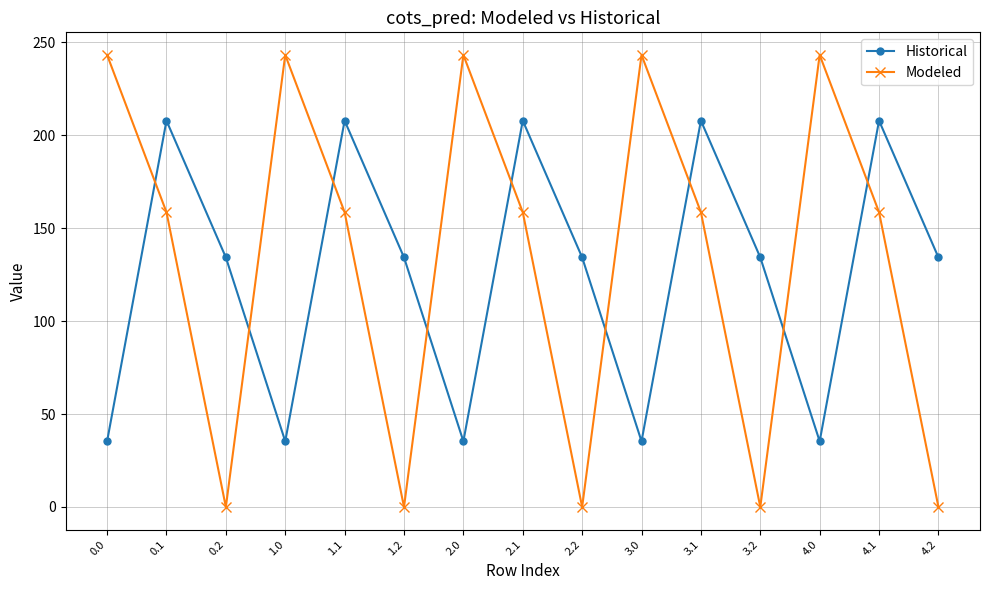

What is the label of the 12th point from the right?

1.0